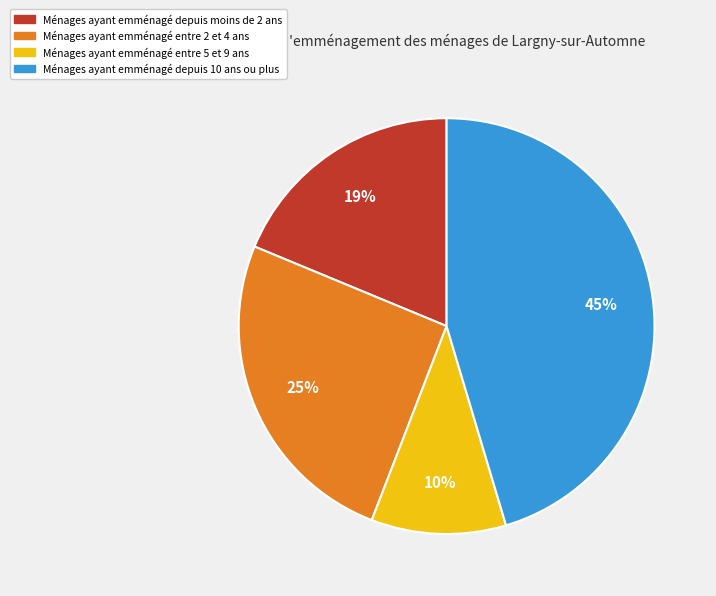

Is there a majority slice in this chart?

No